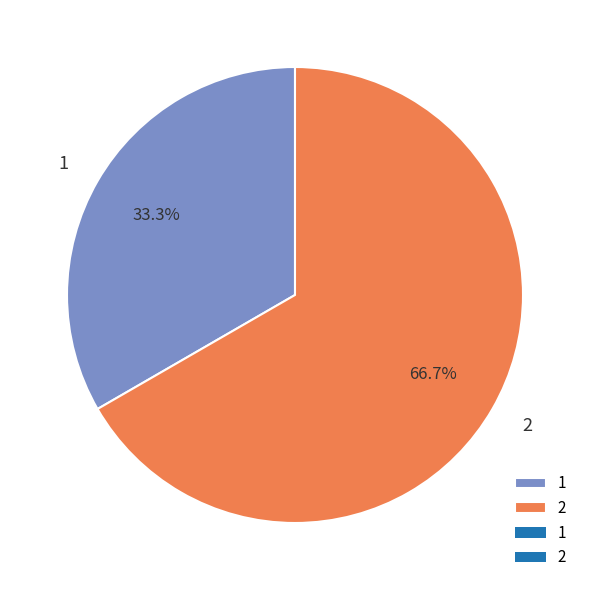

What percentage is the 2 slice, to the nearest percent?

67%